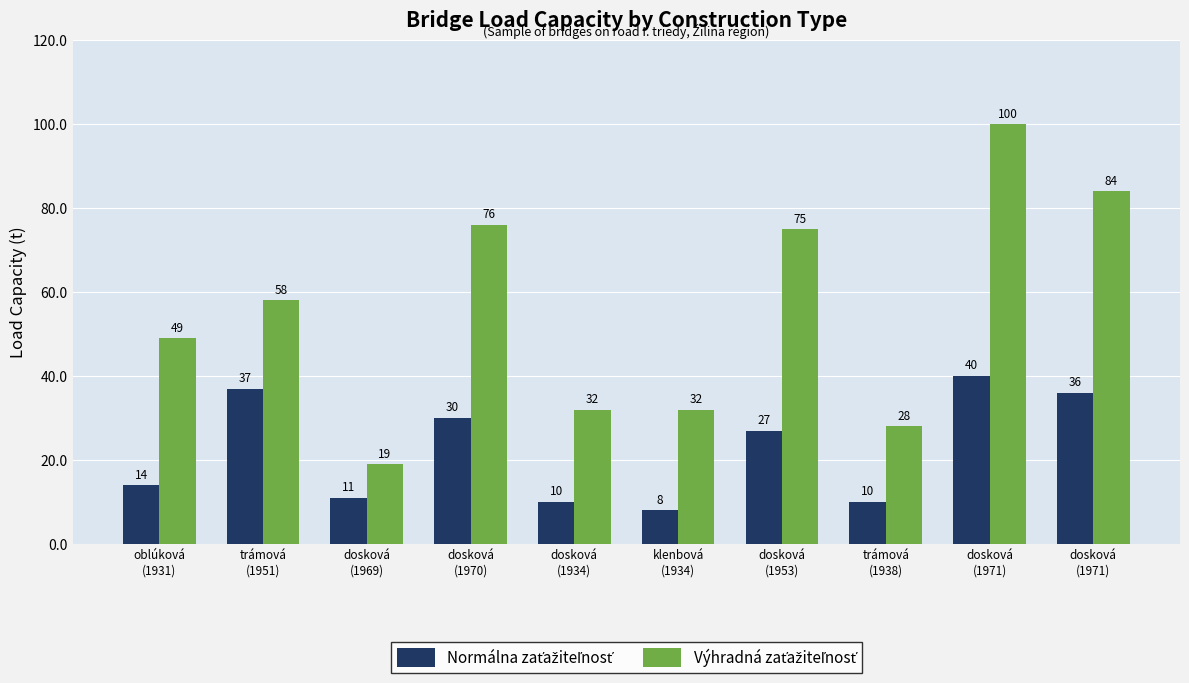

How many groups of bars are there?

10